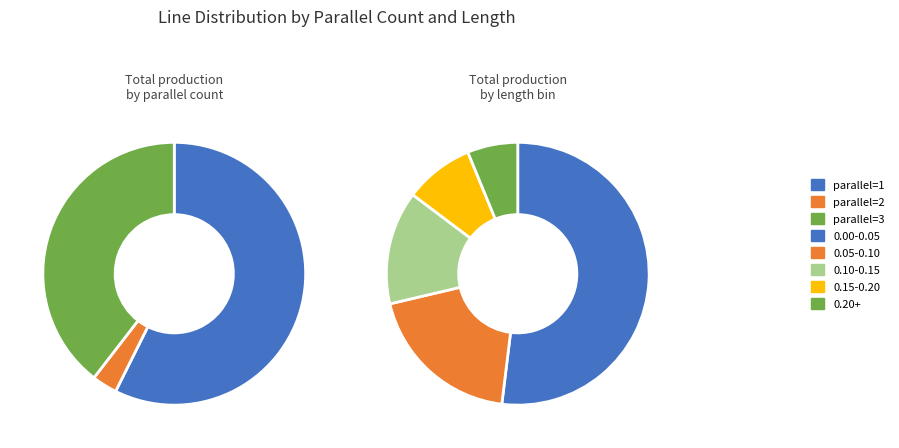

To the nearest percent, what is the average slice percentage?

33%